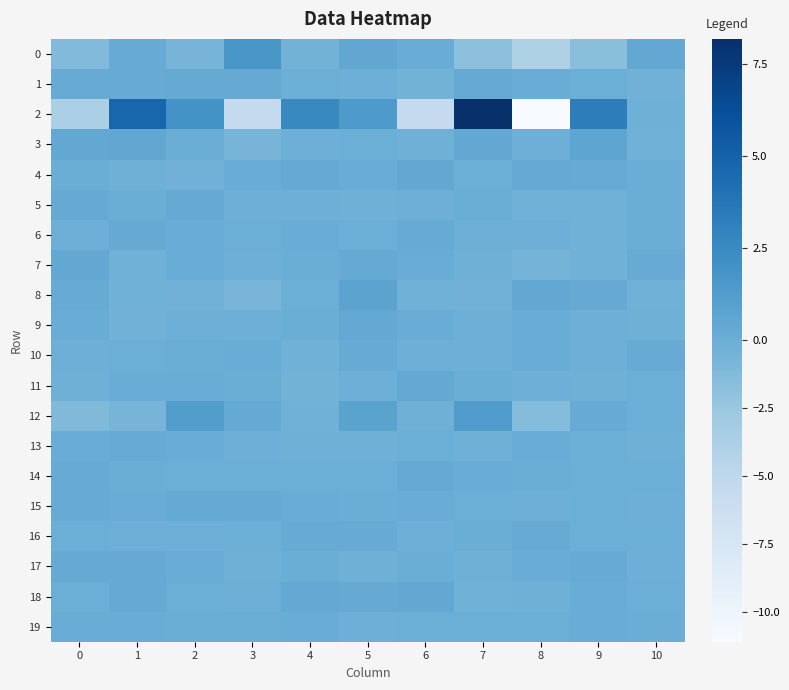

List the series in order of their peak value, highest first.

2, 0, 12, 8, 3, 7, 18, 4, 11, 9, 5, 1, 15, 17, 14, 6, 16, 13, 10, 19